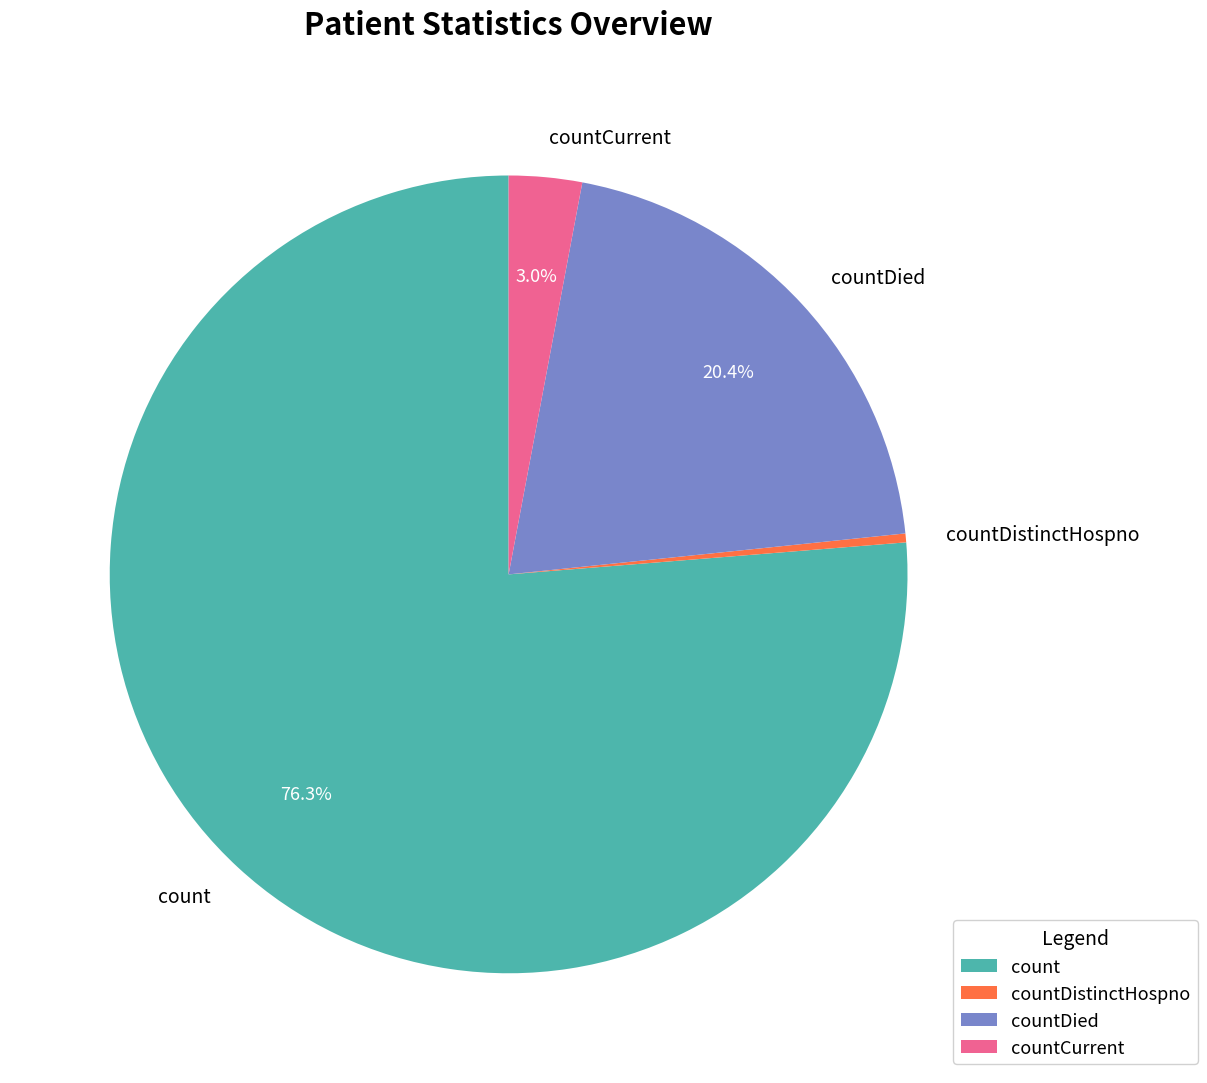

Does count represent more than half of the total?

Yes